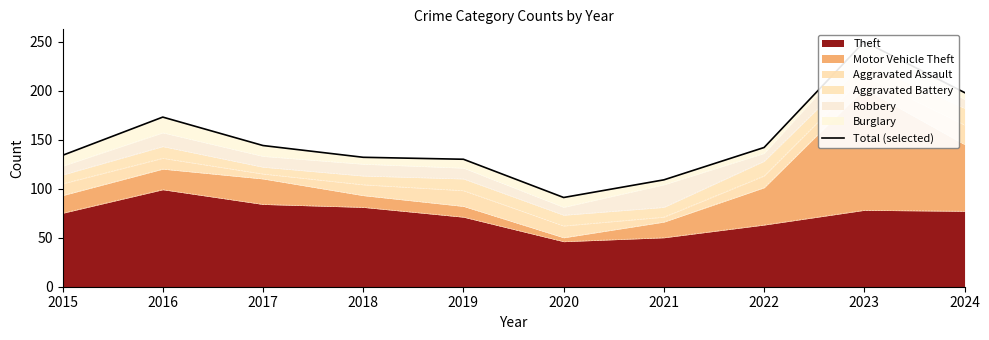

The value of Theft at 2020 is 24. True or false?

False